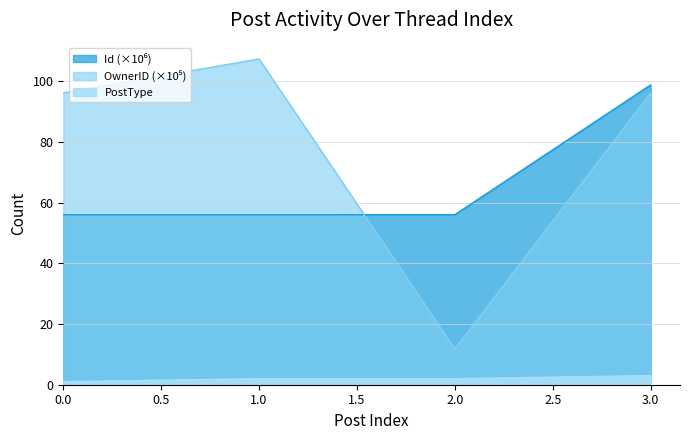

The OwnerID series shows 141.8 at 3. True or false?

False